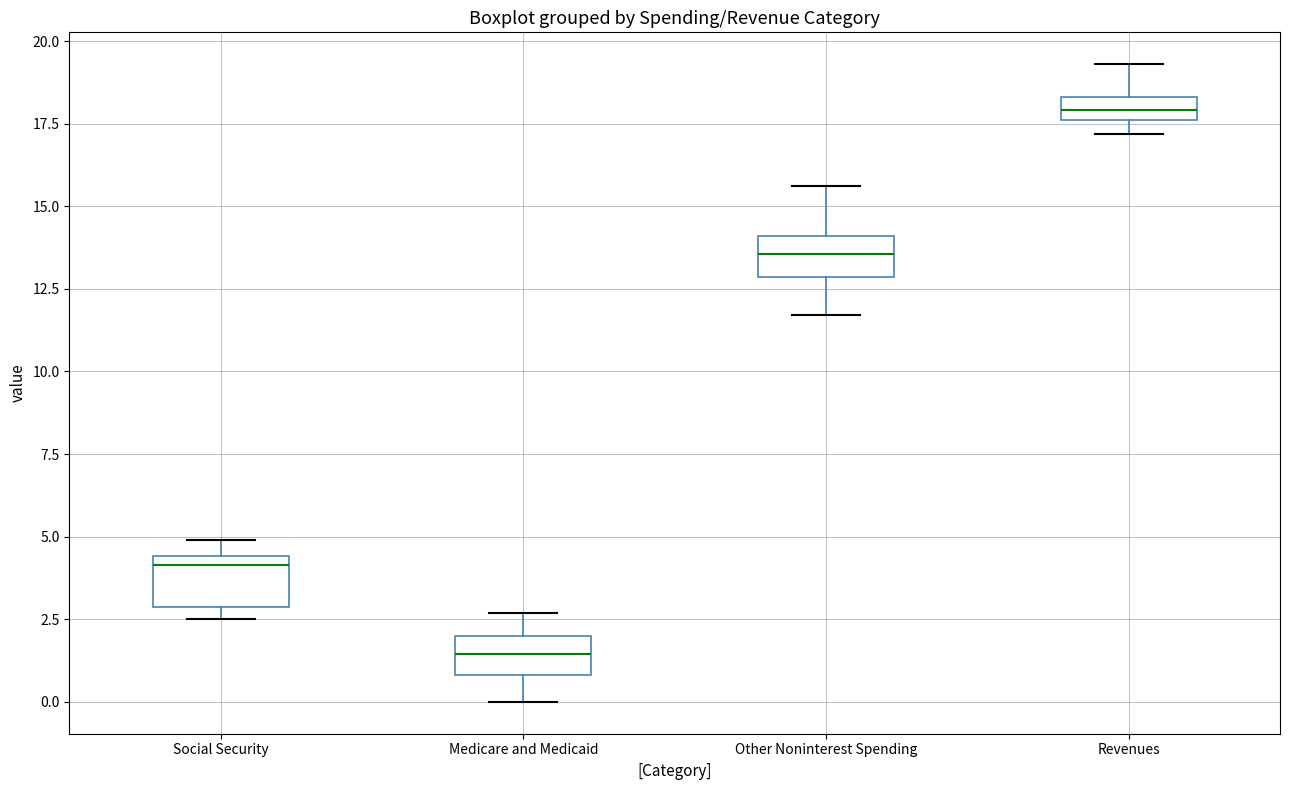

Which box has the highest median line?

Revenues